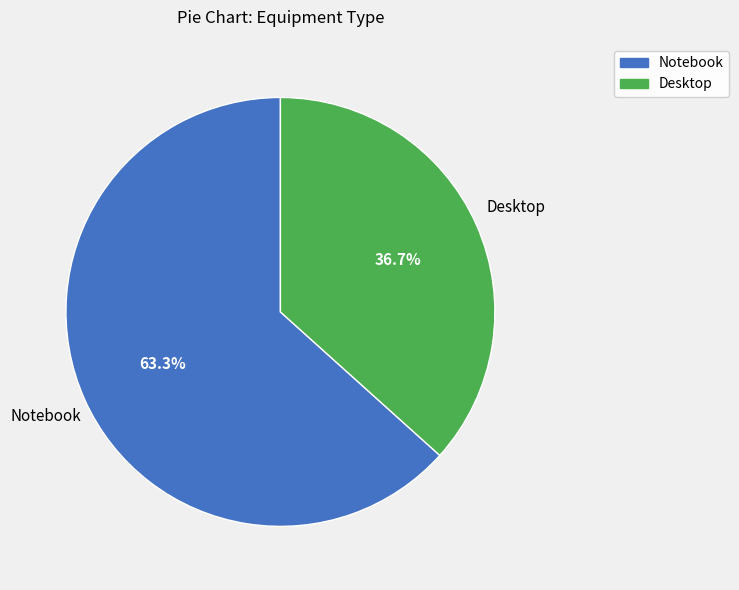

What percentage is the Desktop slice, to the nearest percent?

37%